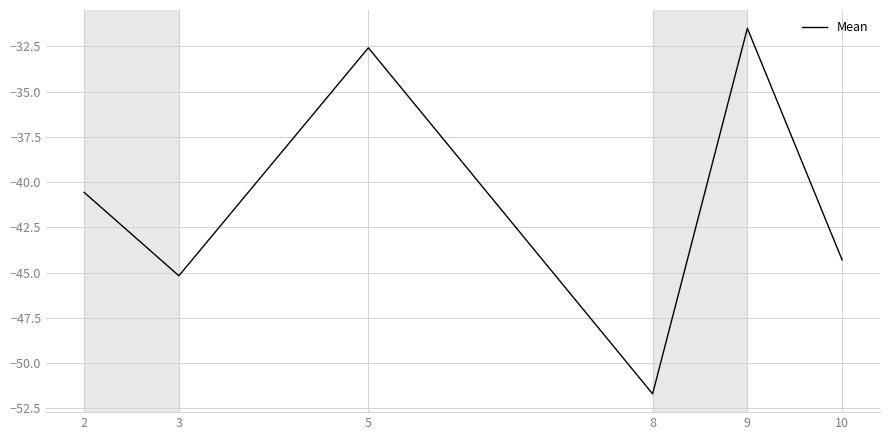

What is the approximate value at 8?

-51.7